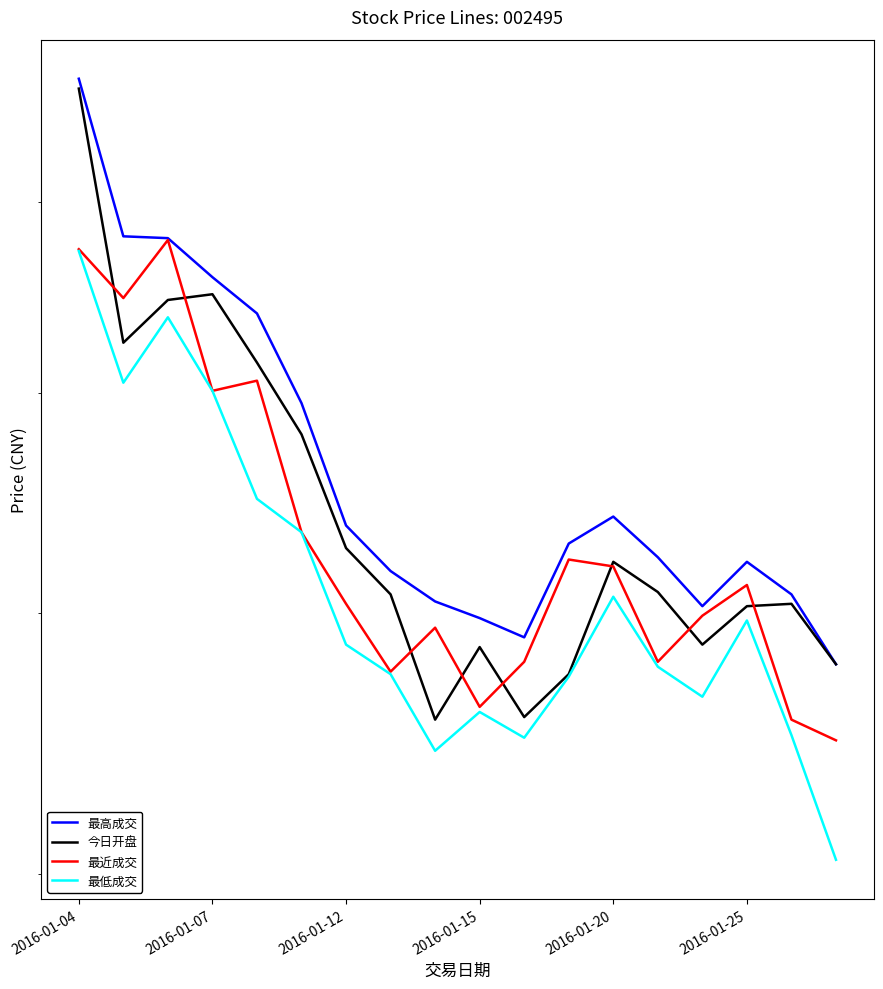

What is the total value across all series at 2016-01-07?

29.6